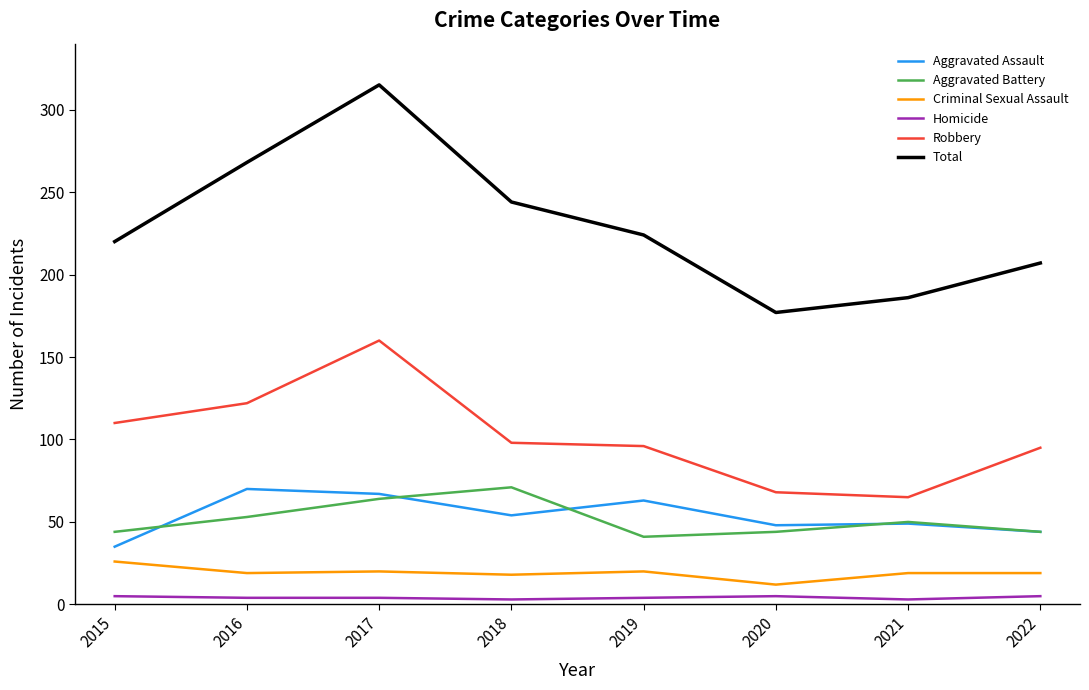

Read the Criminal Sexual Assault value at 2017, to the nearest 5.

20